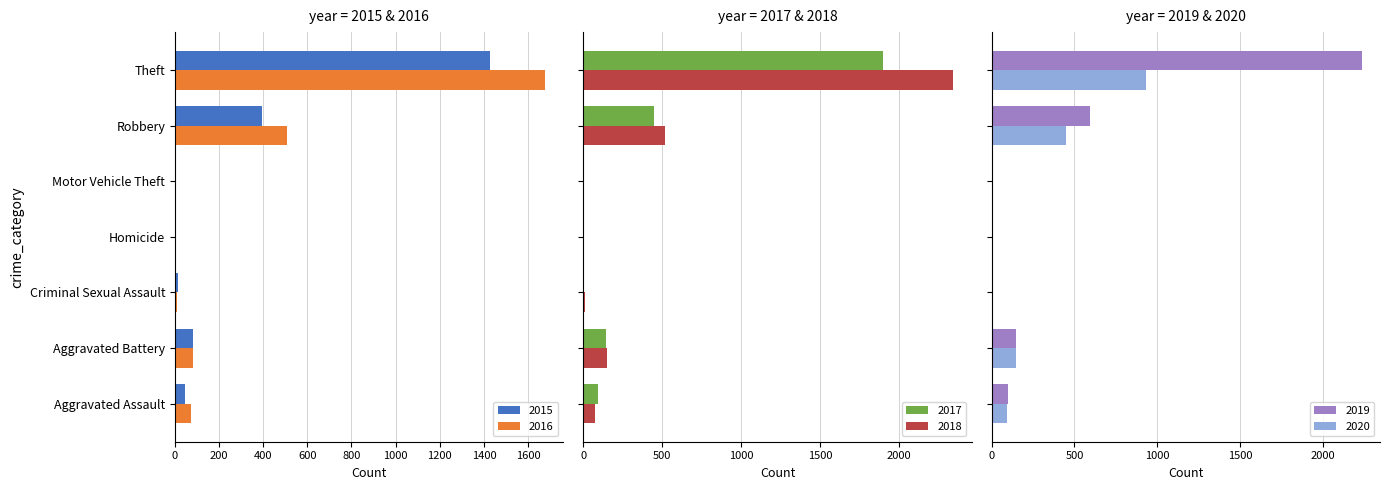

How many values in the 2017 series exceed 95?

3